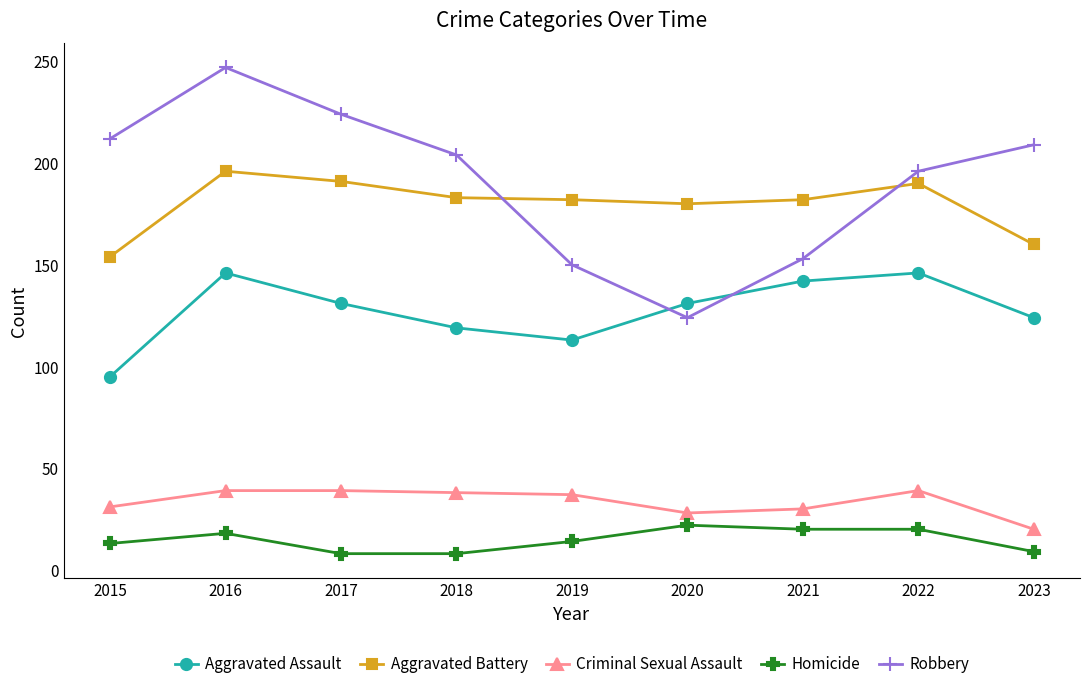

Is it true that Criminal Sexual Assault equals 59 at 2019?

False